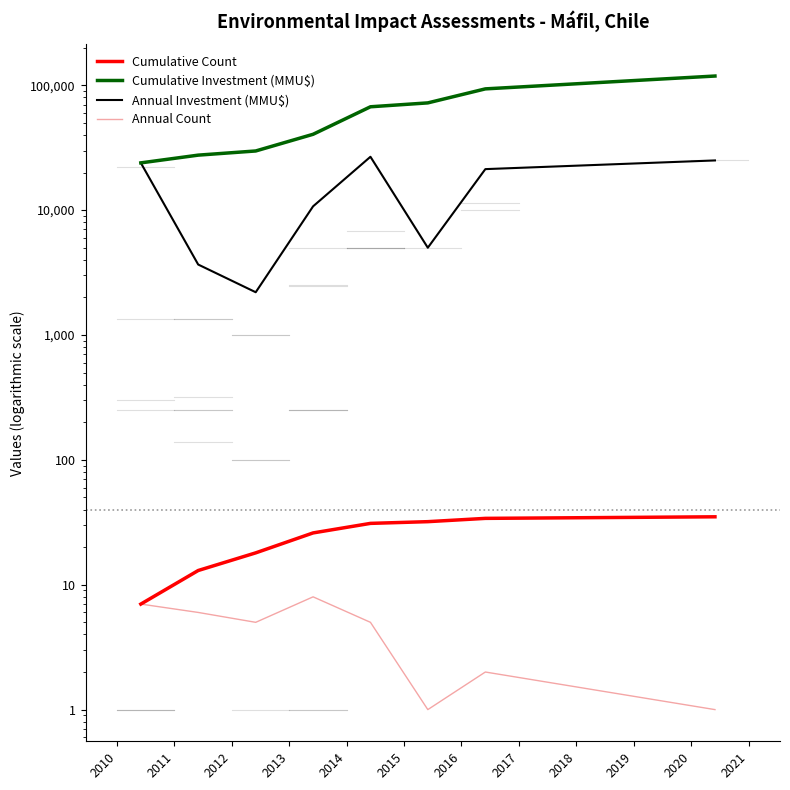

Is the value of Cumulative Count at 2011 greater than the value of Cumulative Investment (MMU$) at 2016?

No